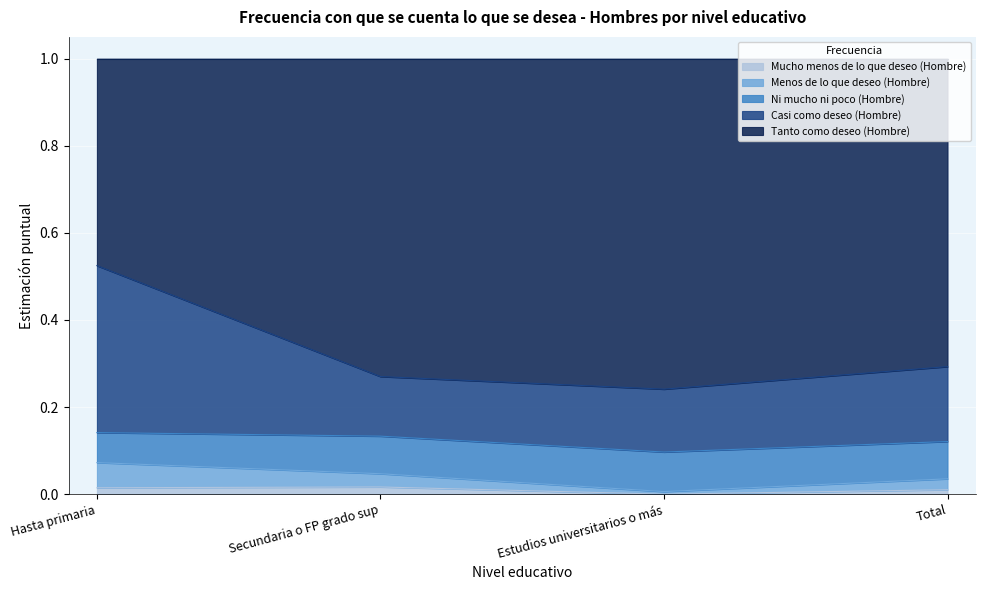

What is the label of the 1st point from the right?

Total